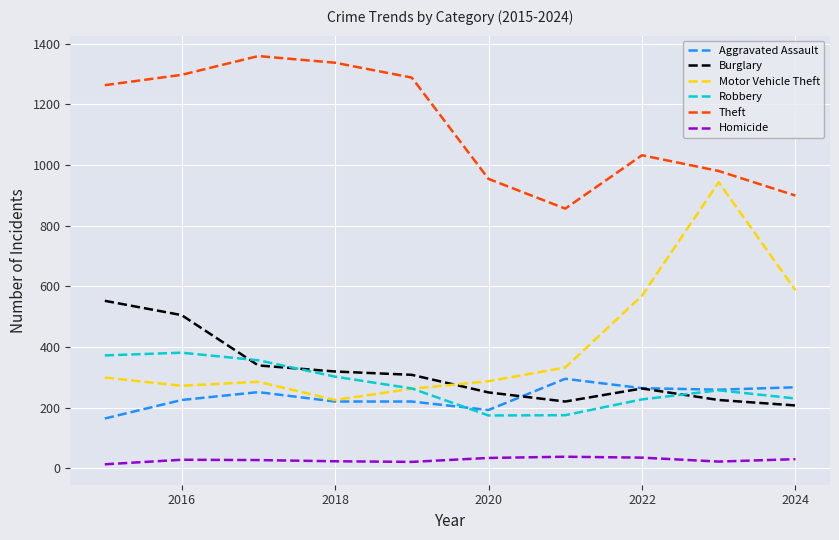

In Burglary, how many points are lower than both neighbors (excluding endpoints)?

1